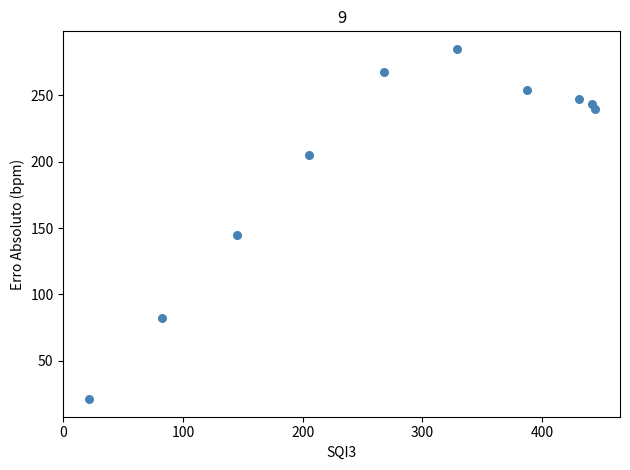

What Y value in the scatter plot is closest to 152?

144.9